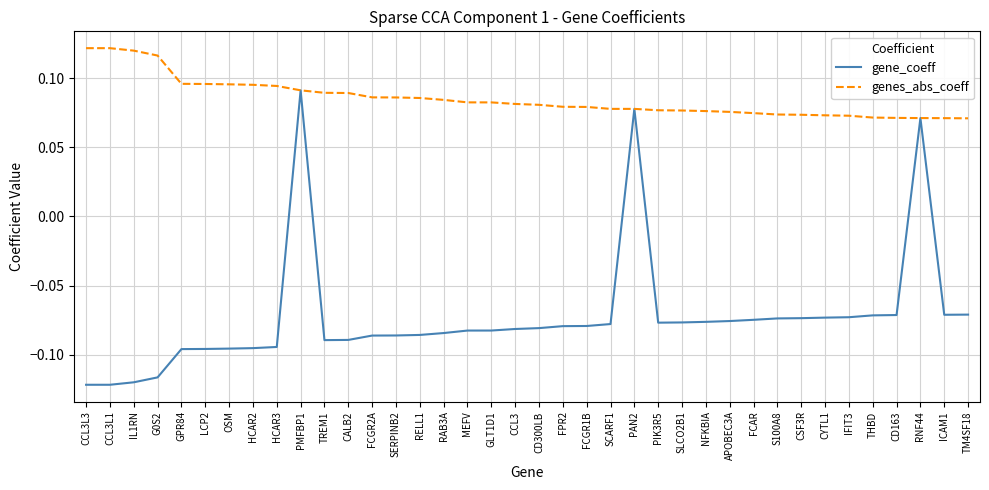

Rank the series by their maximum value, from lowest to highest.

gene_coeff, genes_abs_coeff